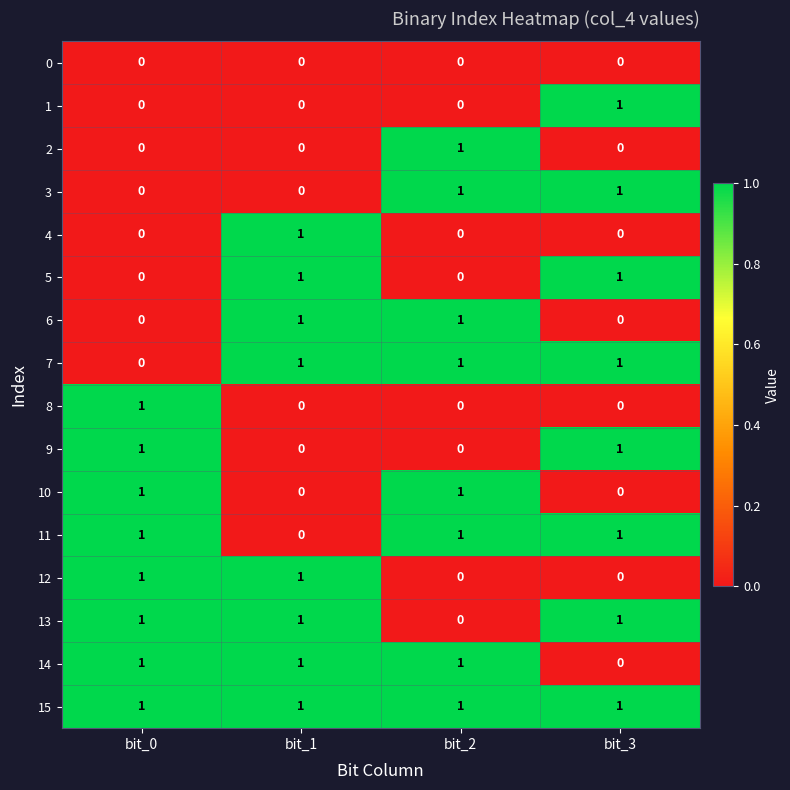

At how many categories does at least one series exceed 0?

4